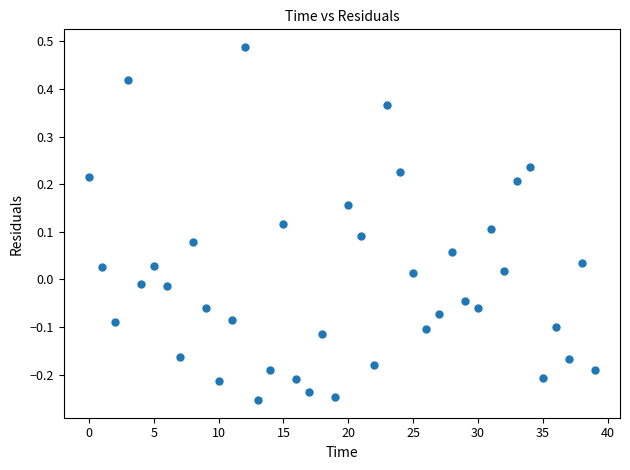

What is the range of Y values (max minus min)?

0.7